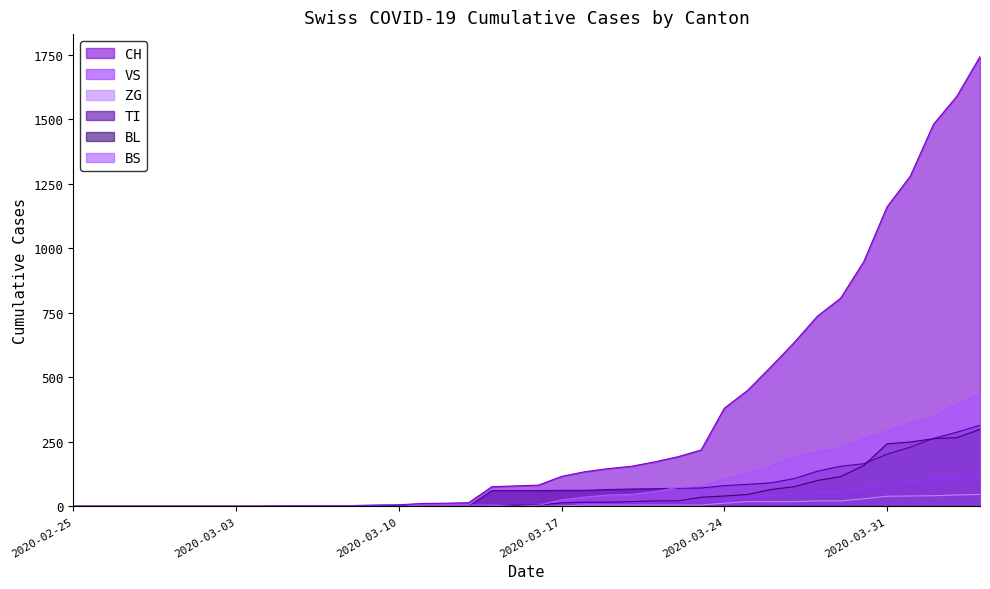

Does the chart display data point markers on the line(s)?

No